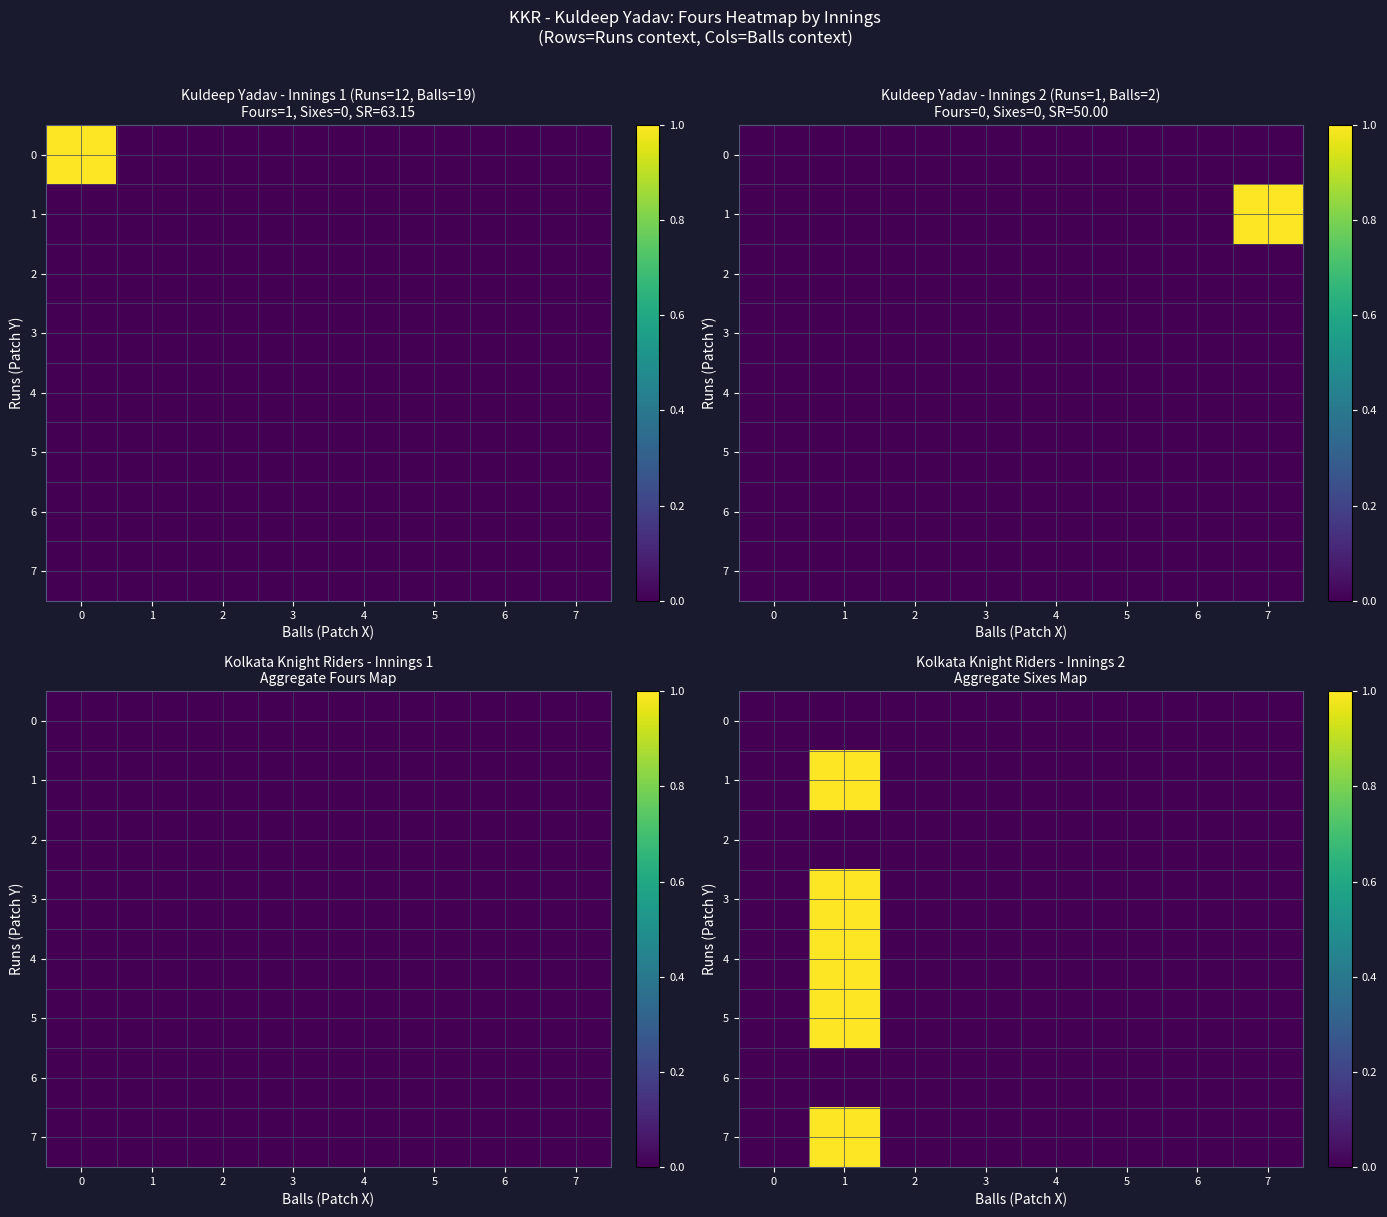

At which category is the sum across all series the highest?

1